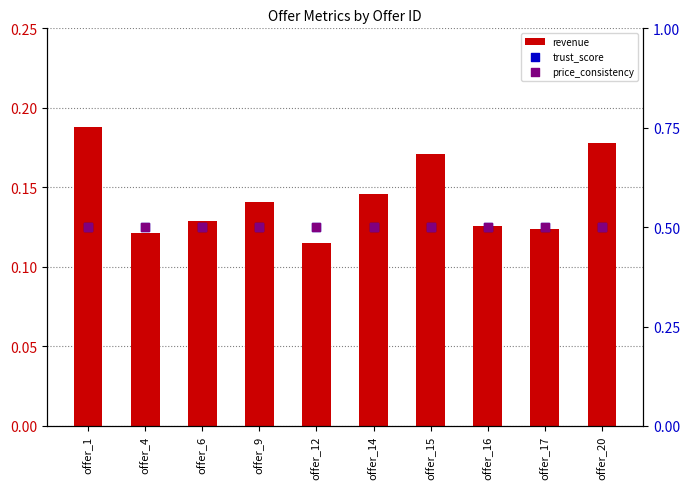

At which category is the sum across all series the highest?

offer_1